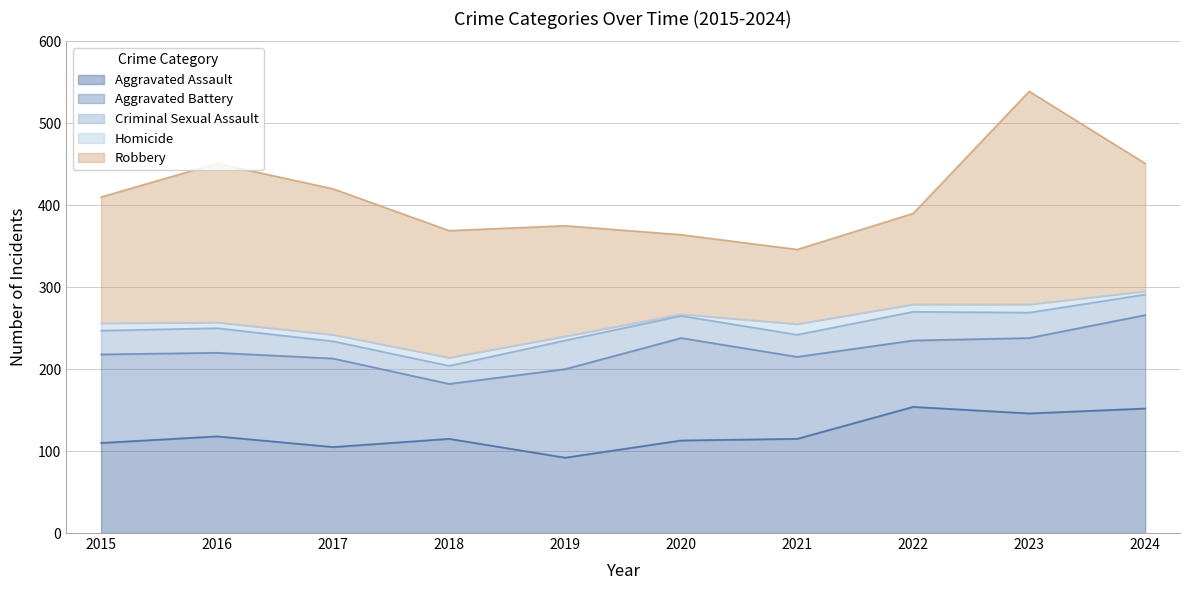

What is the approximate value of Homicide at 2021, to the nearest 10?

10